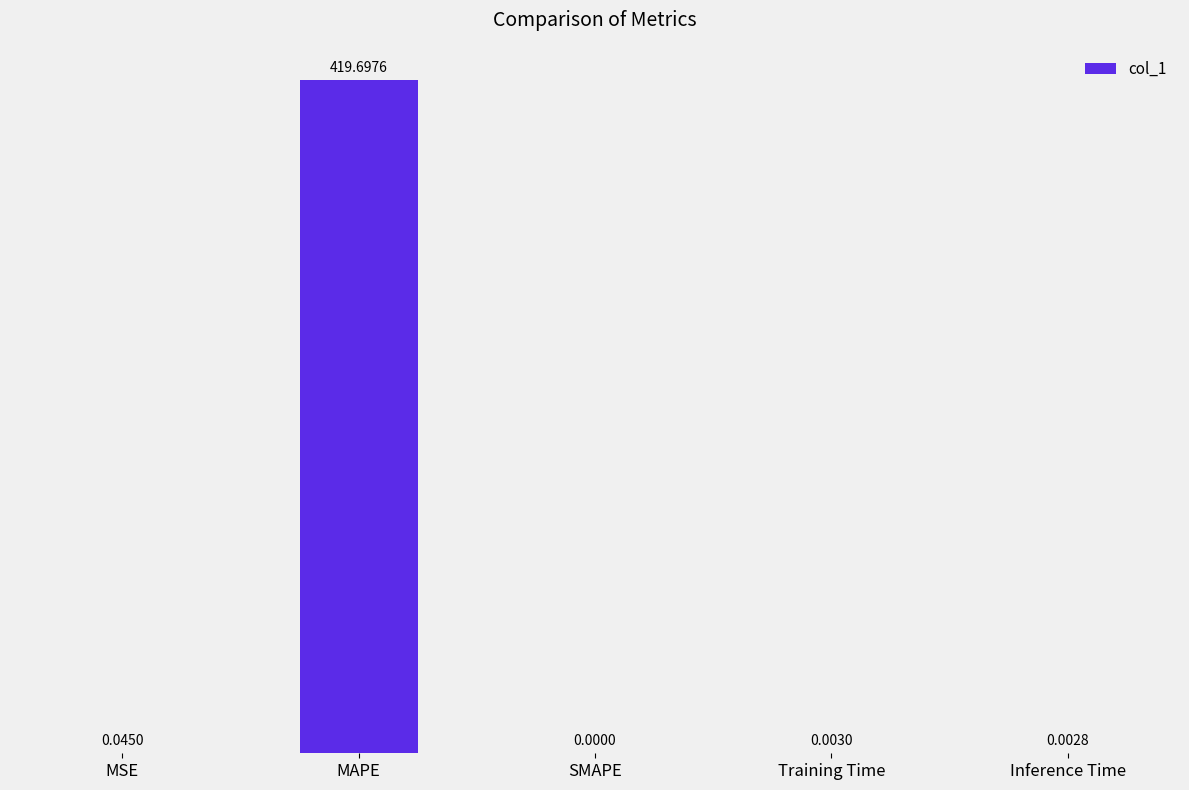

Which has a higher value, MSE or MAPE?

MAPE